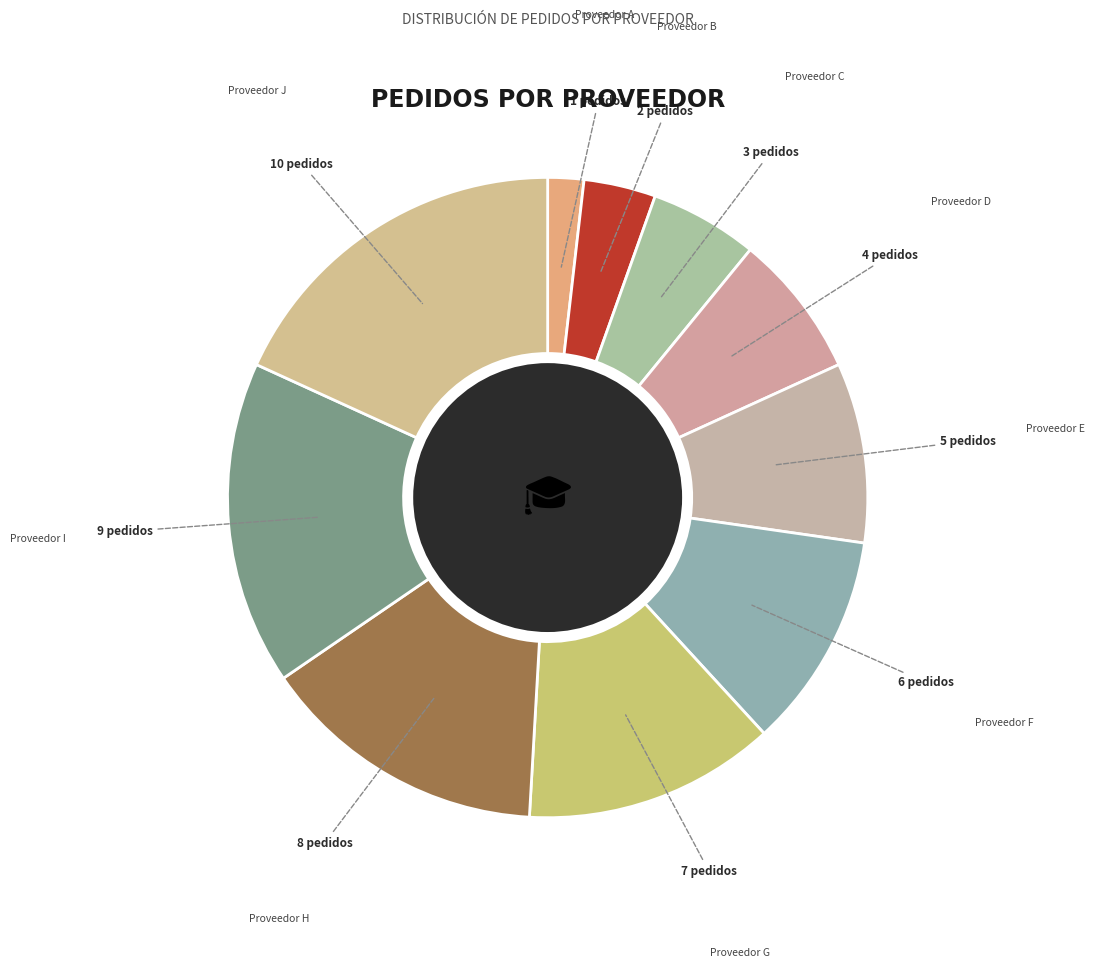

What is the ratio of the value at Proveedor G to the value at Proveedor A?

7.0